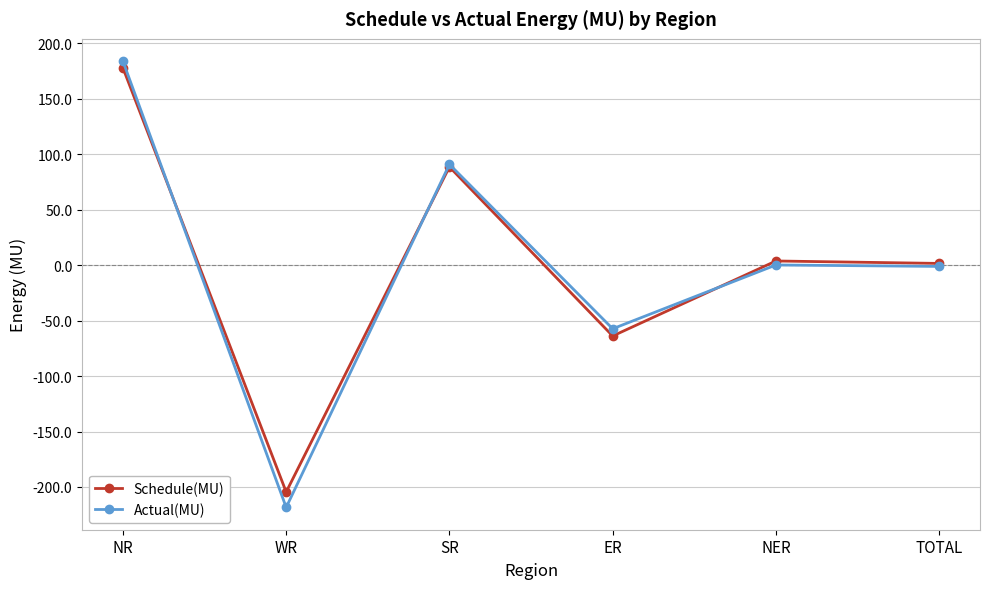

The Actual(MU) series shows -69.2 at WR. True or false?

False